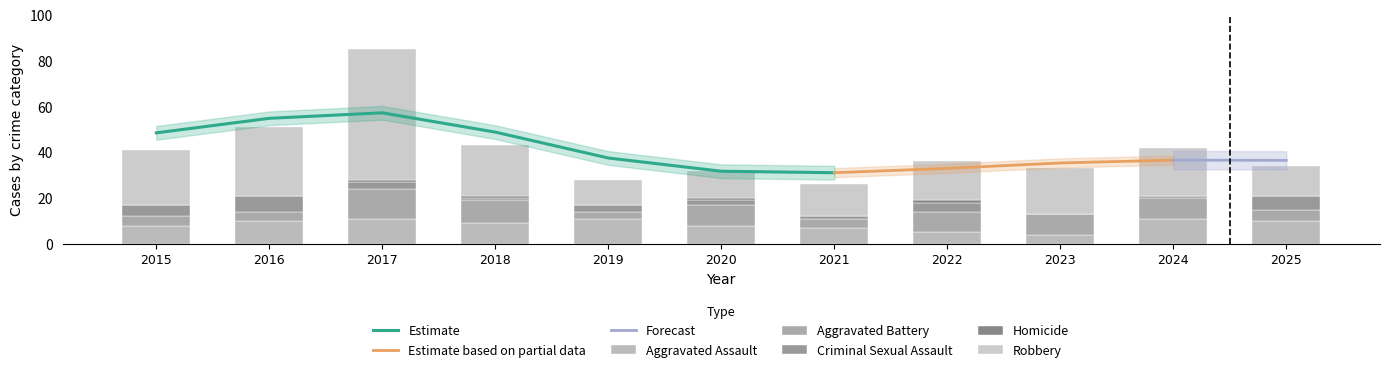

Between 2021 and 2024, which series saw the biggest shift?

Robbery